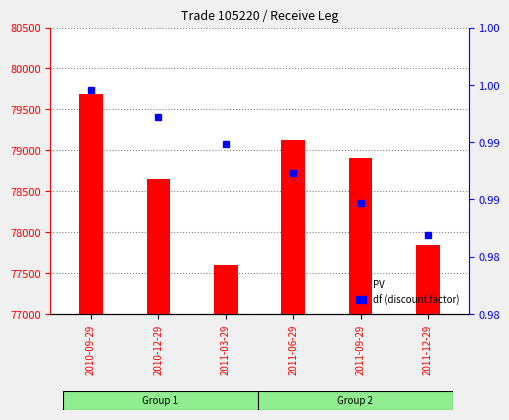

What is the difference between the second highest and minimum values in the PV series?

1522.9